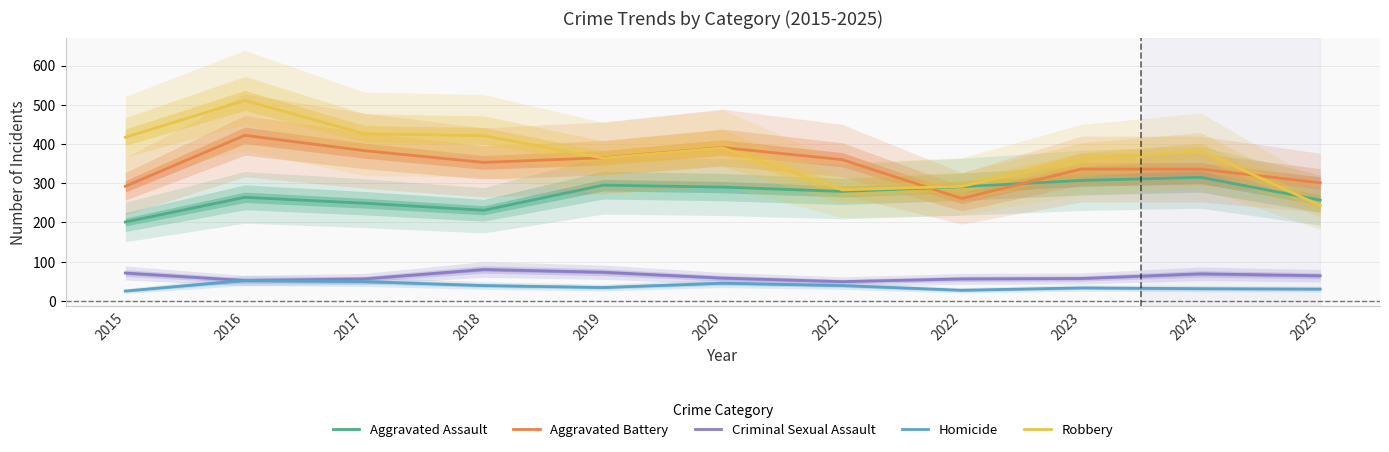

What is the lowest value of the Aggravated Assault series?

201